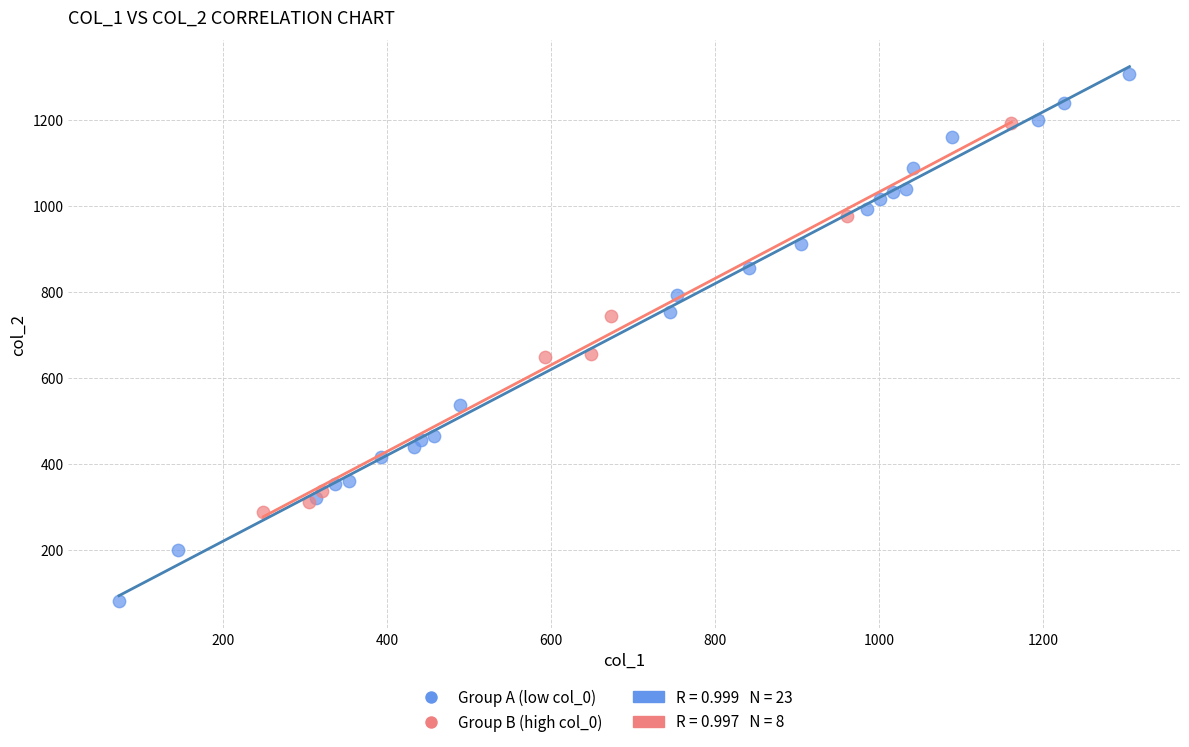

Which series has the widest spread of Y values?

Group A (low col_0)